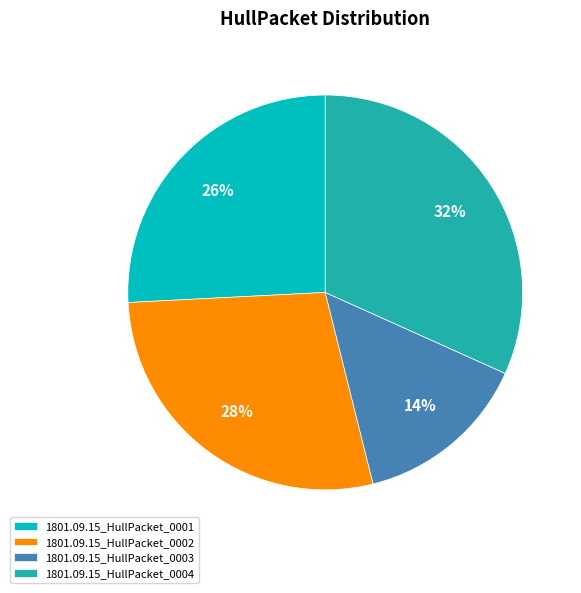

Count the number of slices in the pie.

4